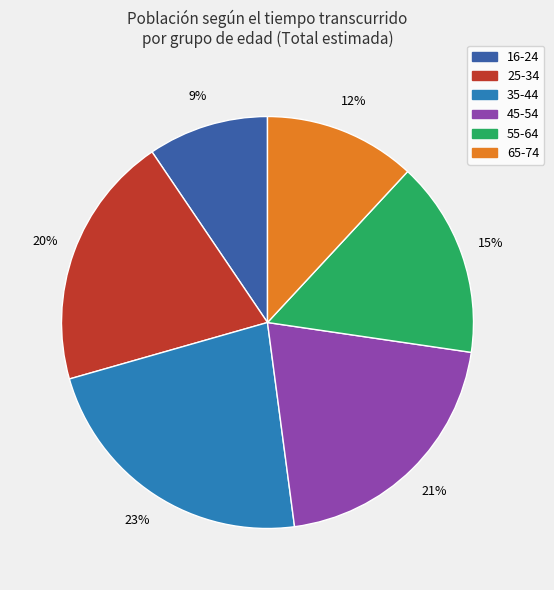

Is there a majority slice in this chart?

No